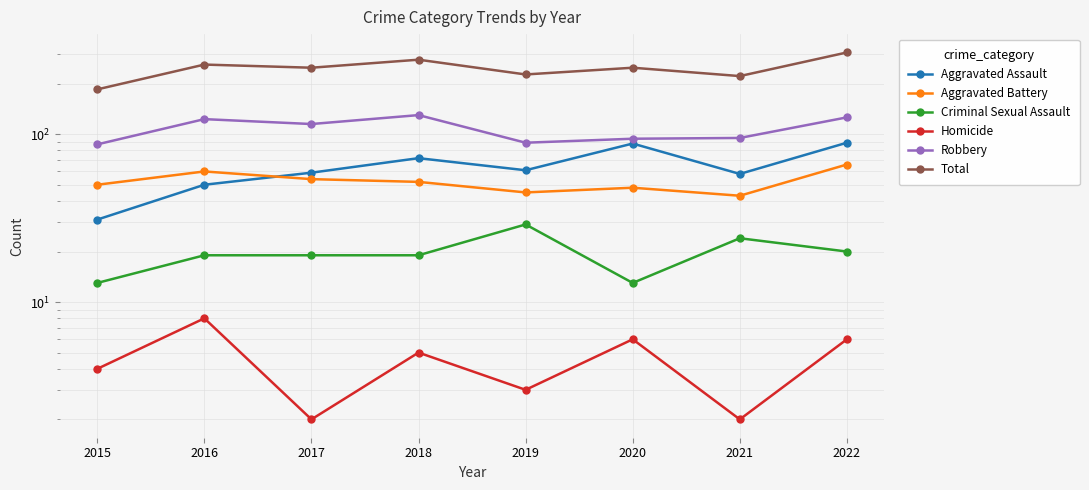

True or false: Aggravated Assault and Total cross at least once.

False